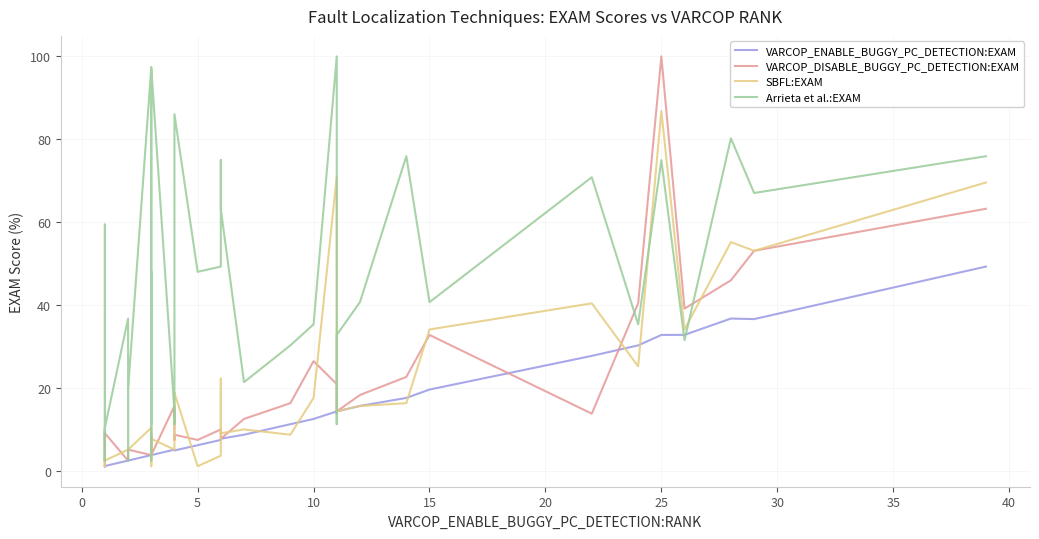

At how many categories does at least one series exceed 42?

16